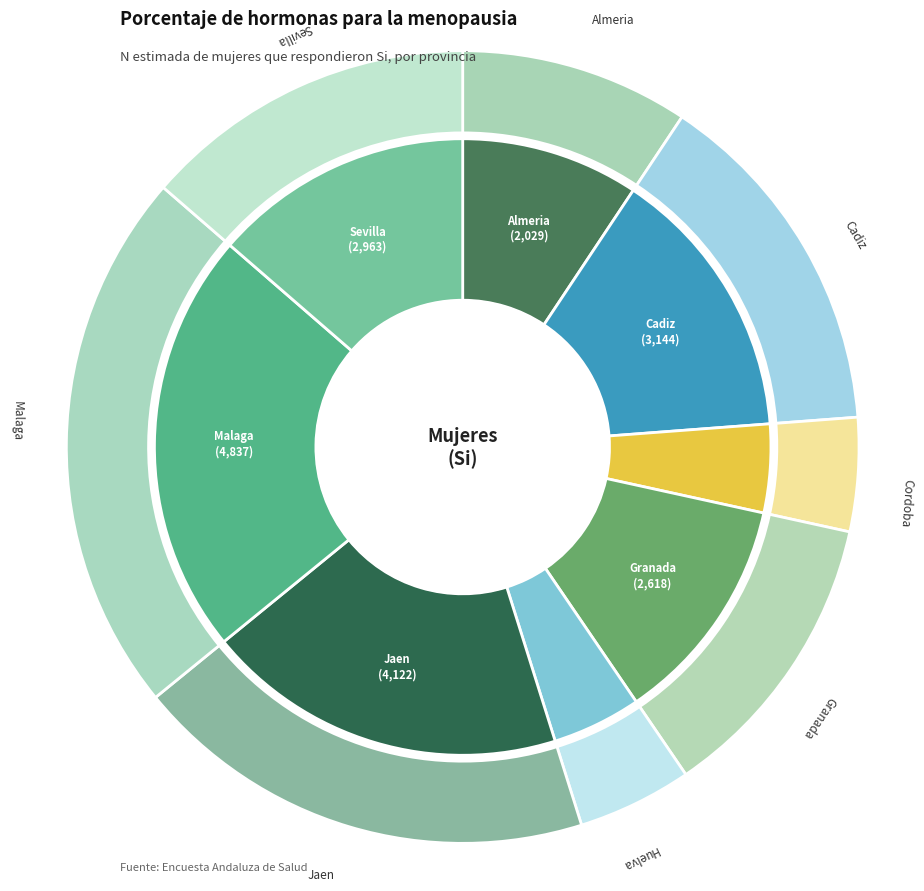

Is Cordoba the majority of the pie?

No